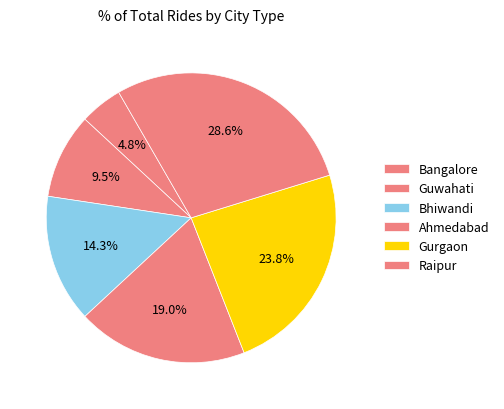

Which slice is the largest?

Raipur